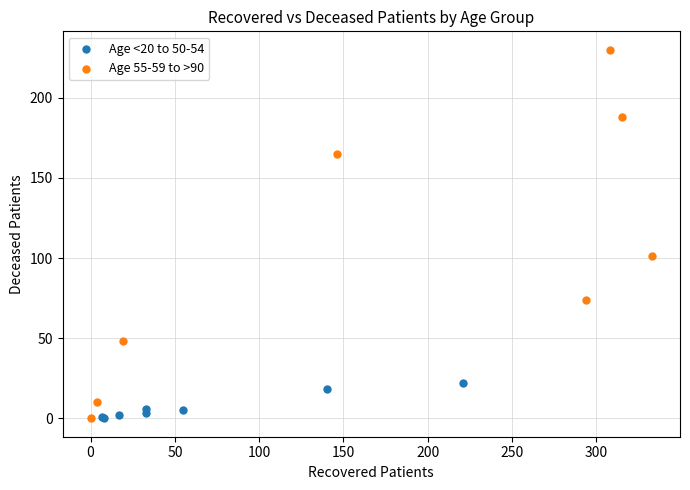

Which series contains the highest Y value?

Age 55-59 to >90